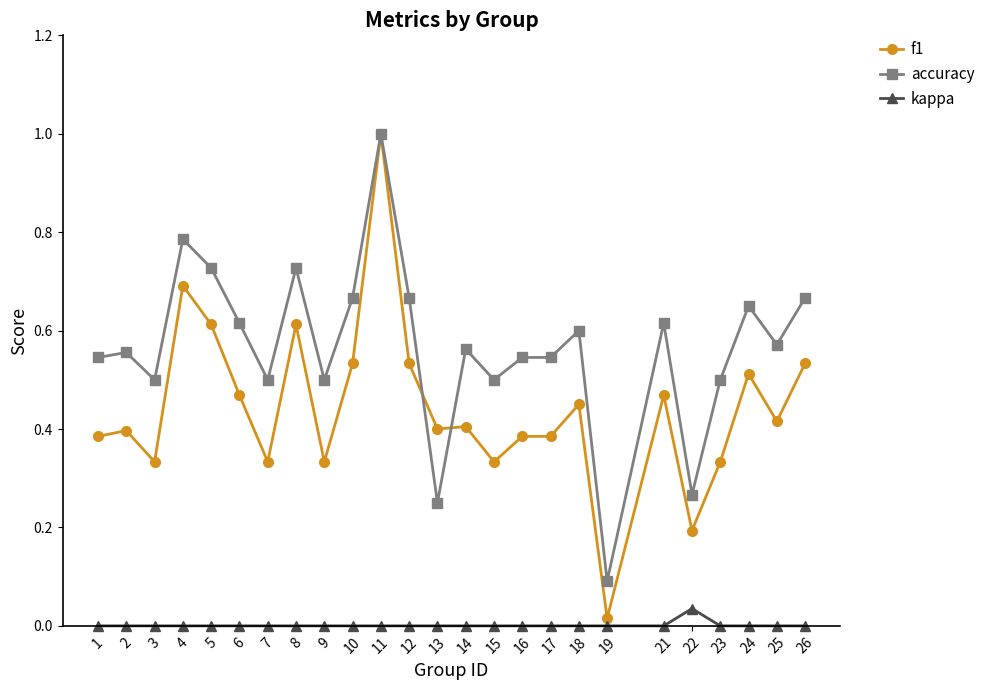

List the series in order of their overall mean, lowest first.

kappa, f1, accuracy